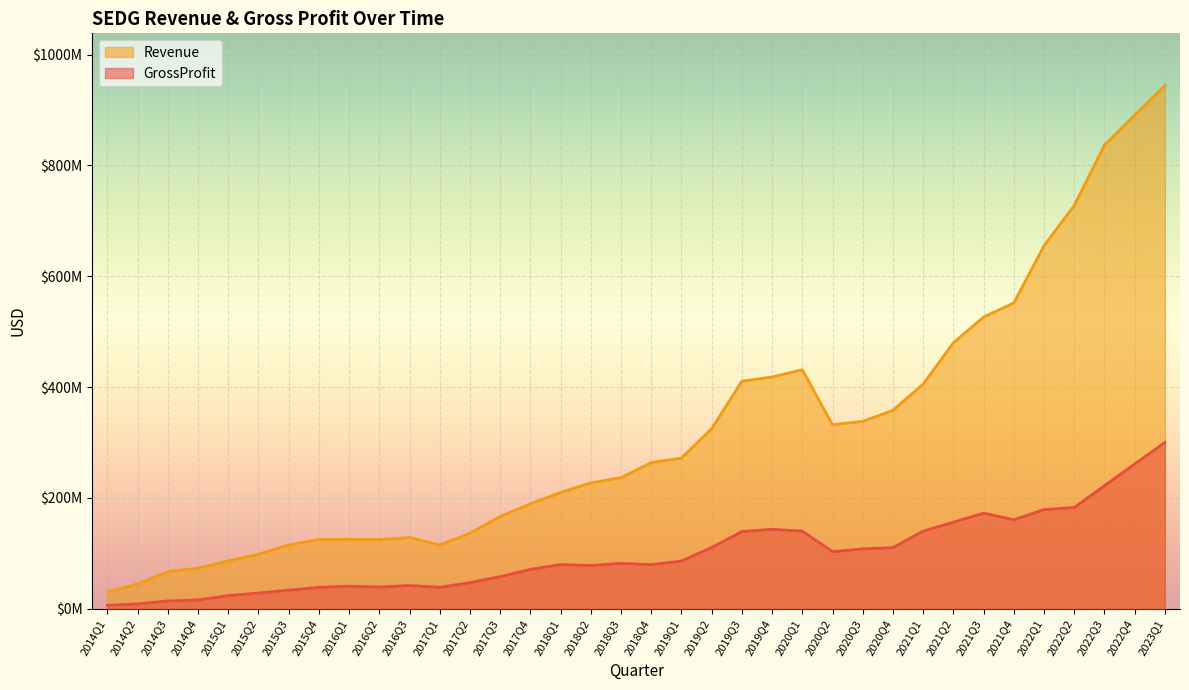

Between 2015Q3 and 2019Q4, which series saw the biggest shift?

Revenue